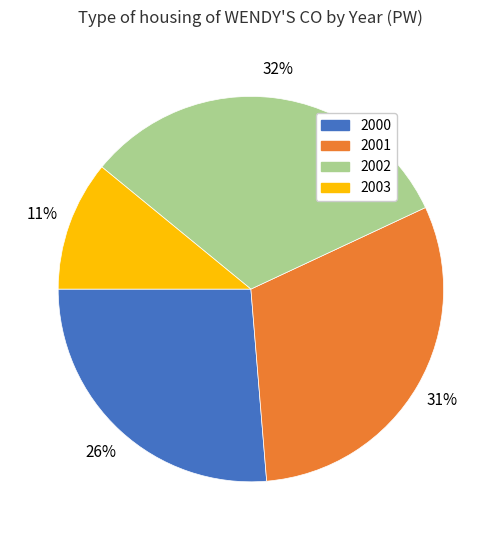

To the nearest percent, what percentage of the pie is 2003?

11%